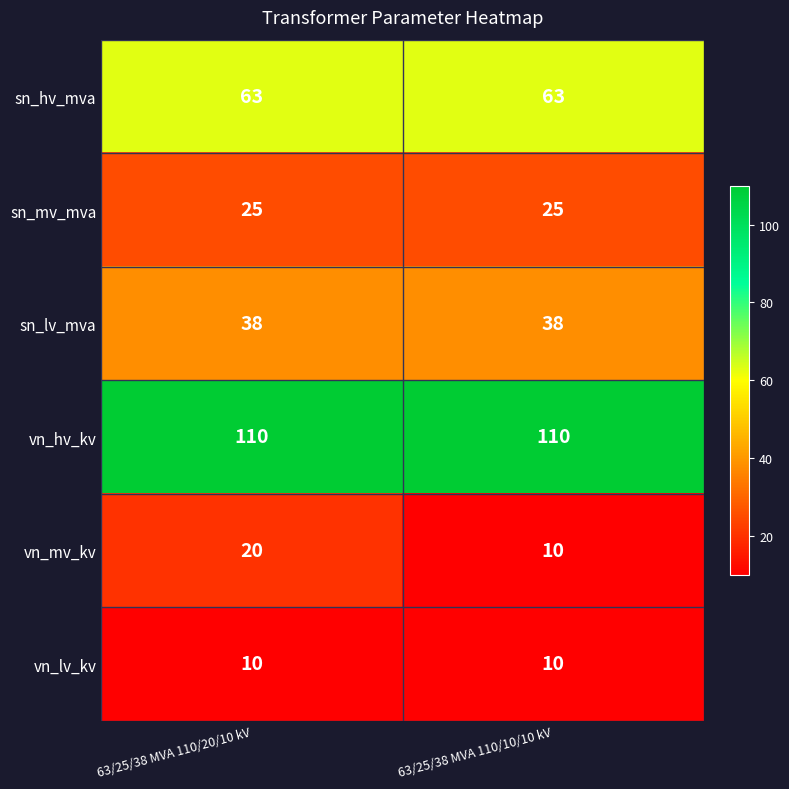

What is the minimum value shown in the chart?

10